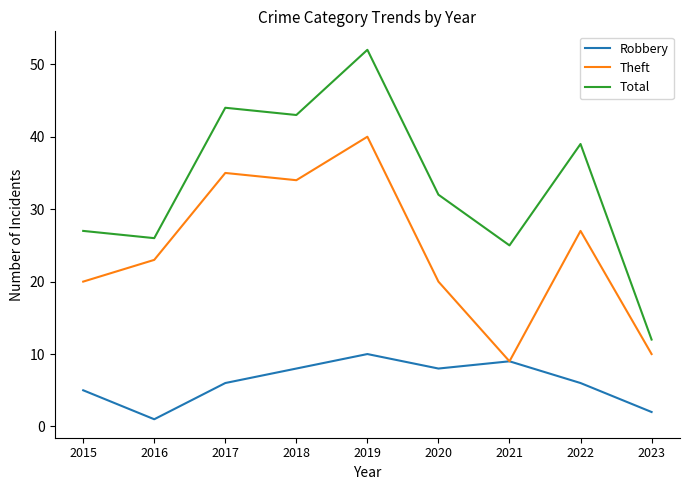

Which series has the largest total across all categories?

Total